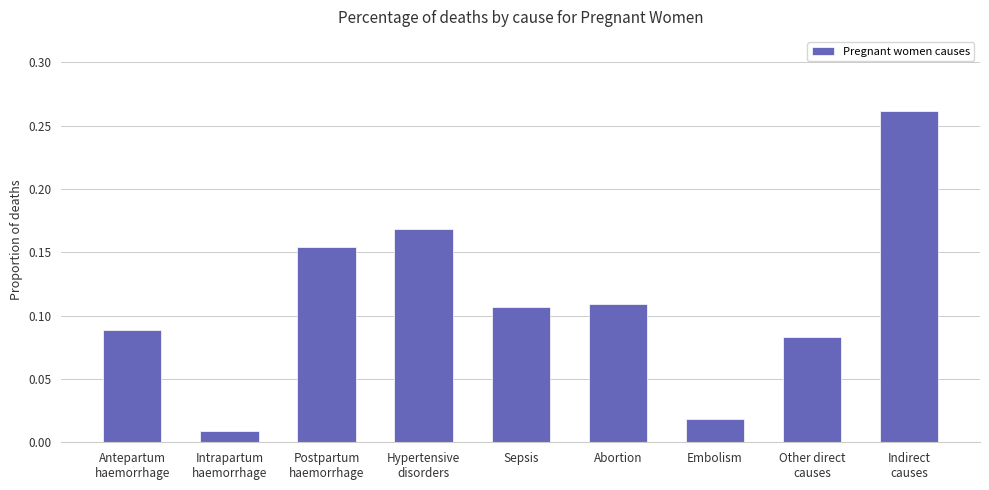

What is the sum of all values?

1.0